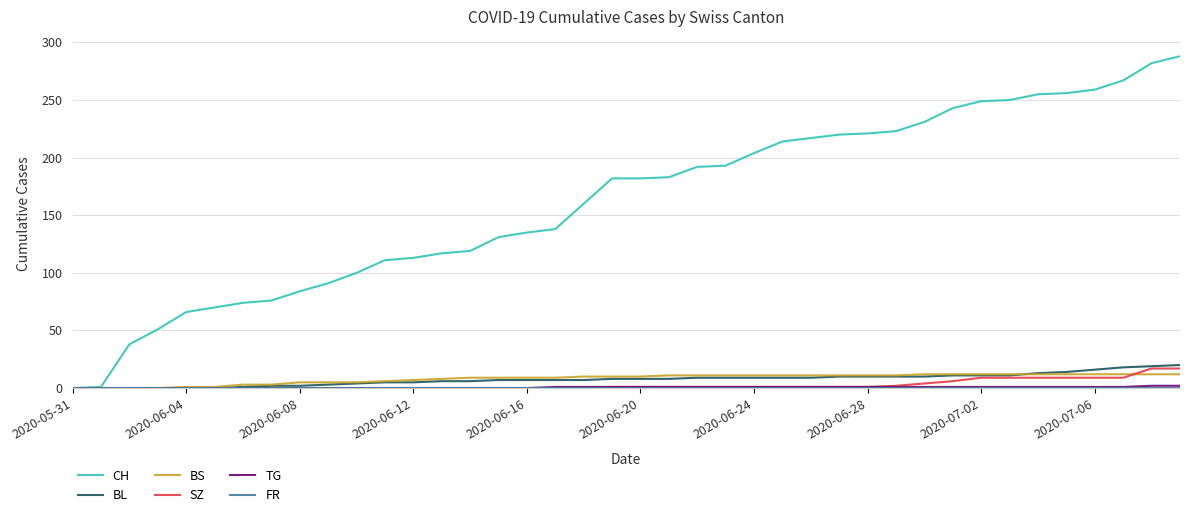

Which series has the largest total across all categories?

CH